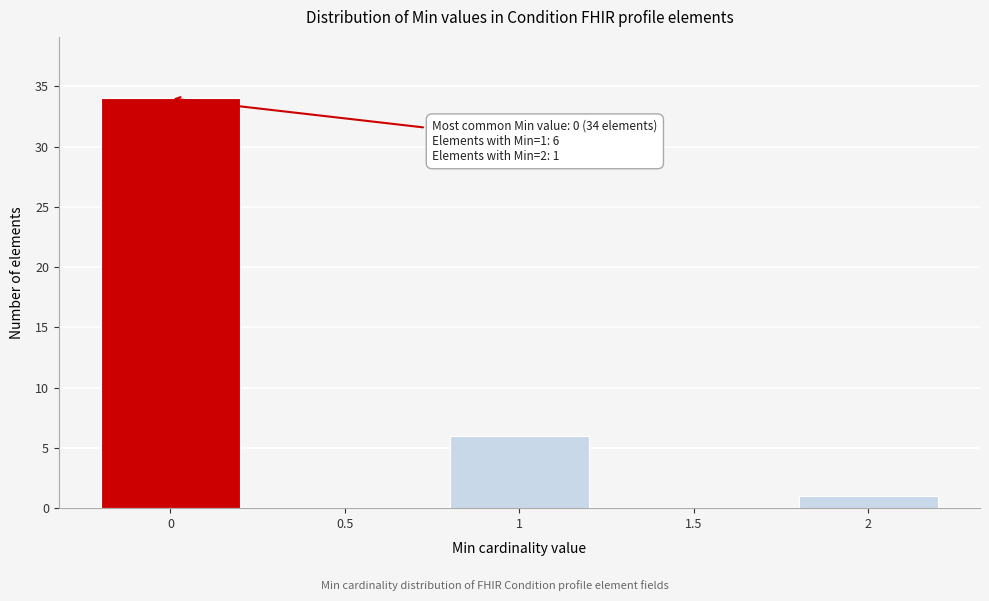

Reading left to right, extract all data points from this chart.

0=34	0.5=0	1=6	1.5=0	2=1